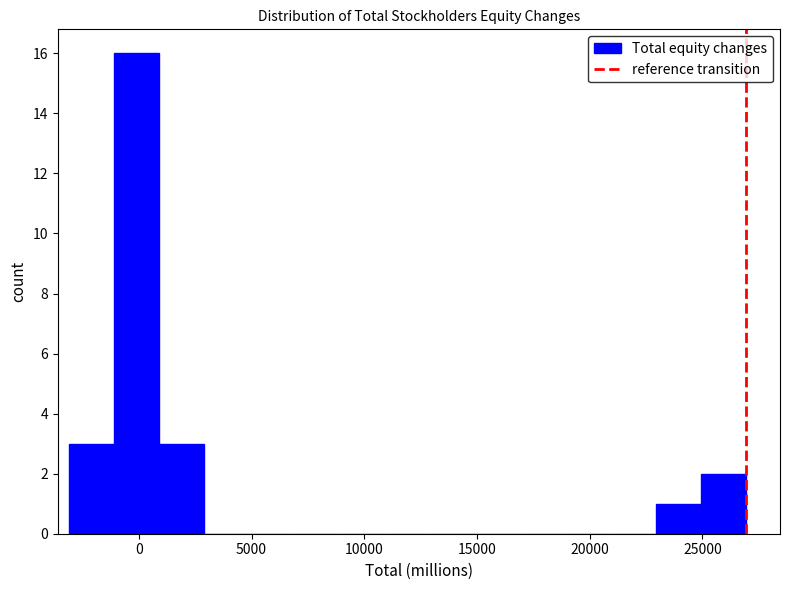

How tall is the bar that spans 1000 to 3000 on the x-axis? Neither the bar edges nor the heights are printed on the chart, so give them approximately, as read against the axes.

3